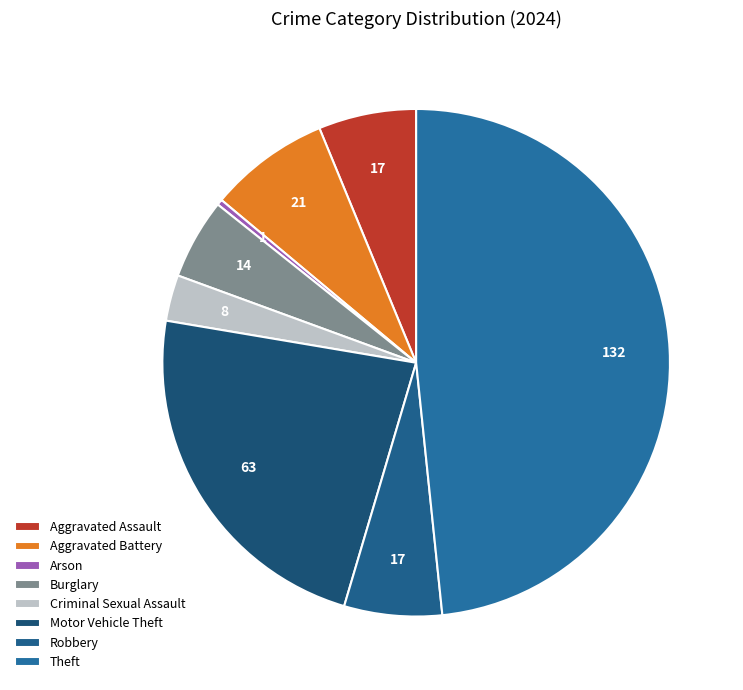

Which slice is the largest?

Theft